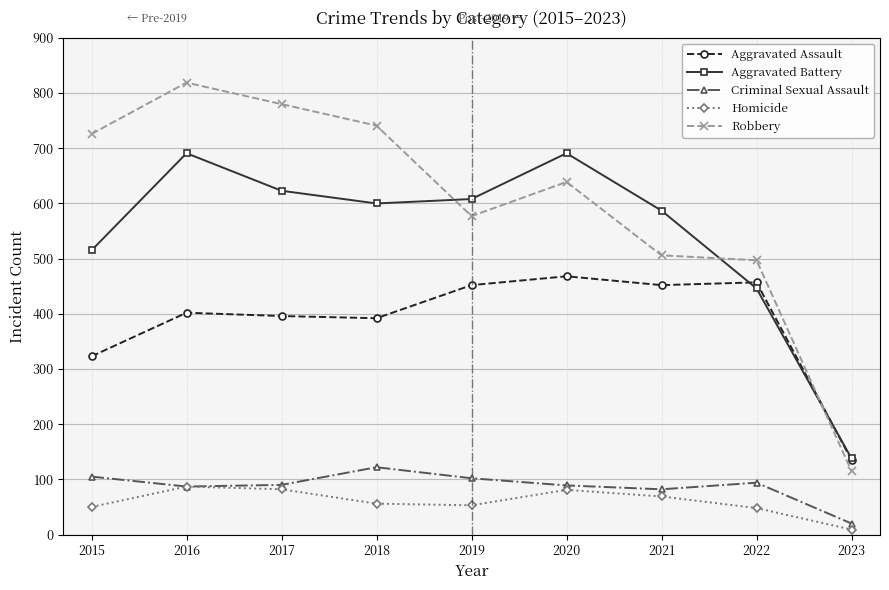

How many interior local peaks does the Homicide series have?

2